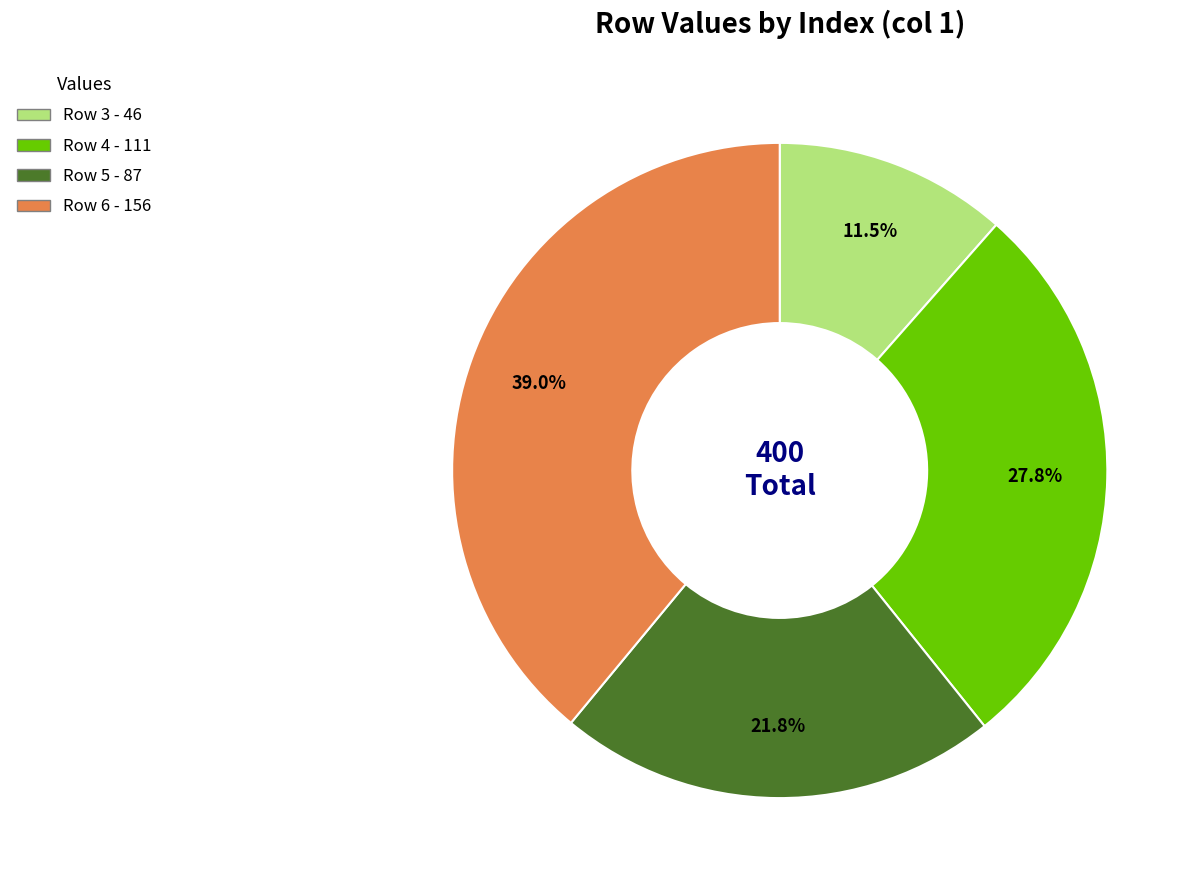

How many segments does this pie chart have?

4